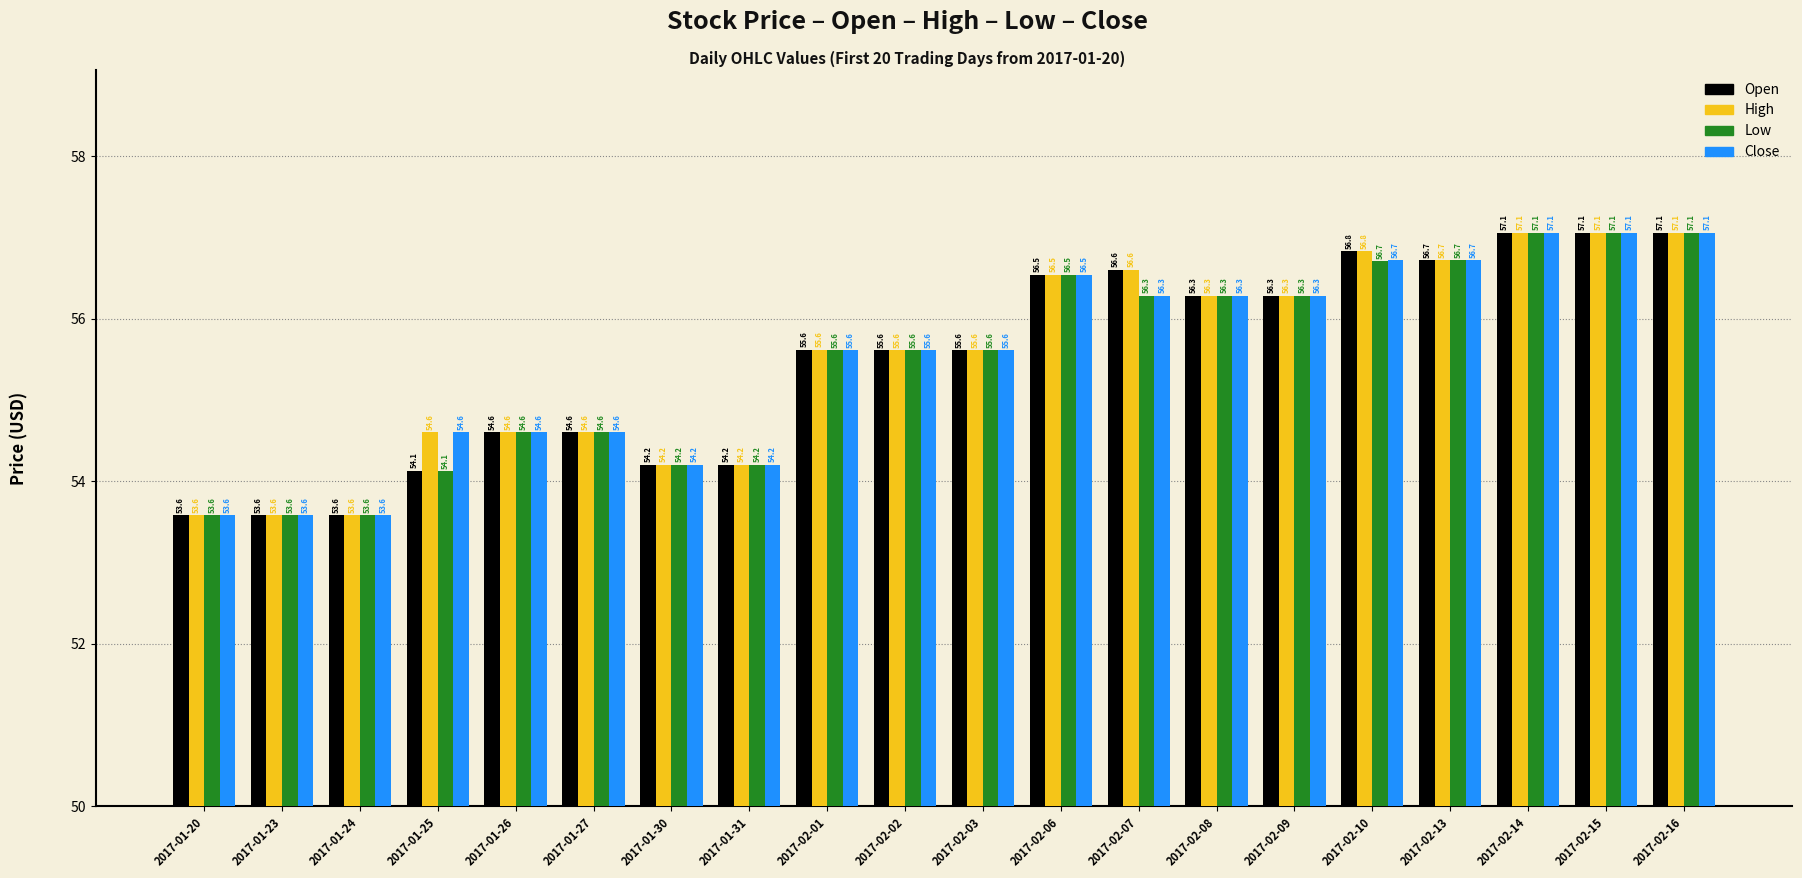

What is the label of the 17th bar from the left?

2017-02-13